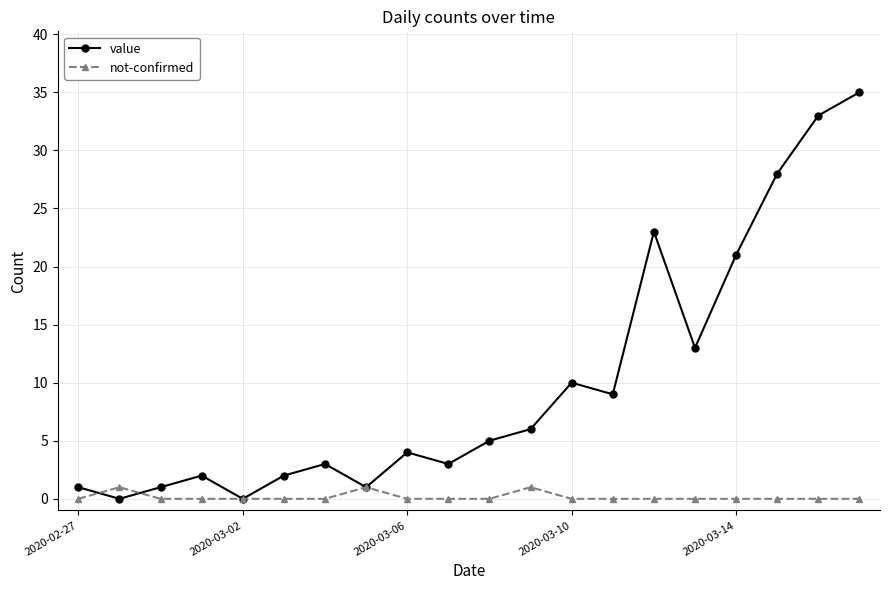

How many data points in value are less than 5?

10